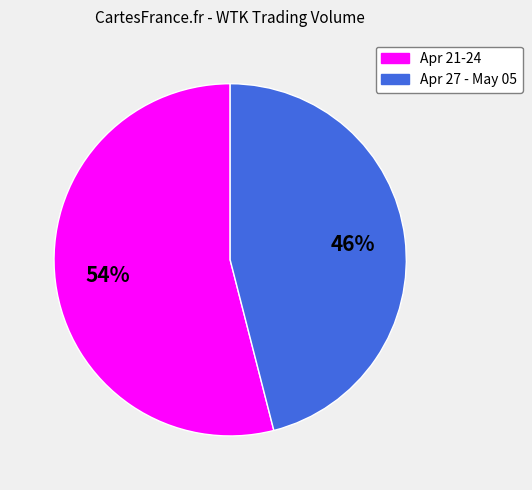

Is there any slice that represents more than half of the pie?

Yes